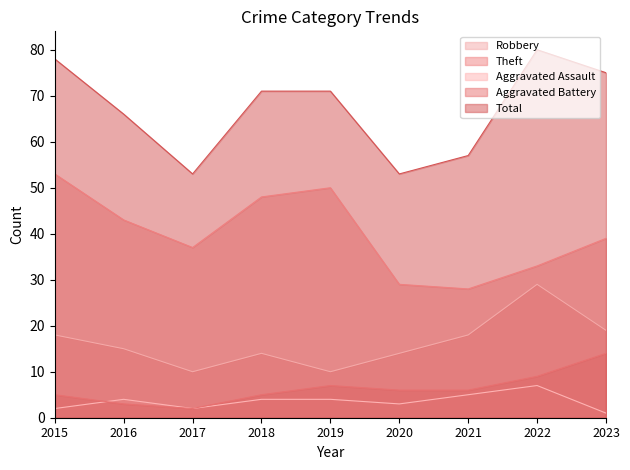

Read the Robbery value at 2015.

18